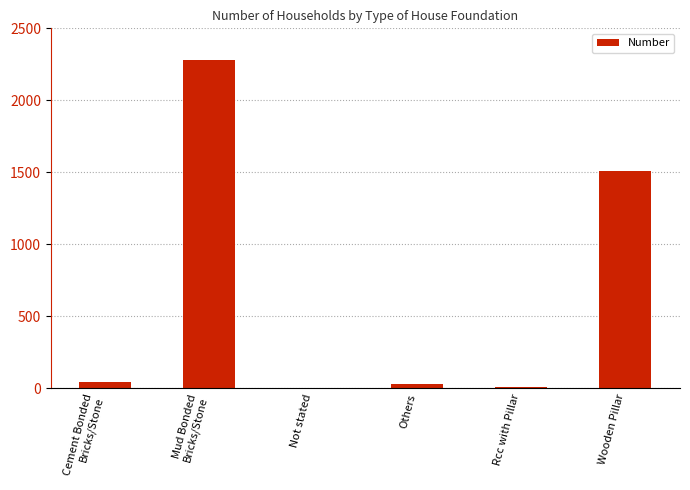

Is it true that the value at Wooden Pillar is 324?

False